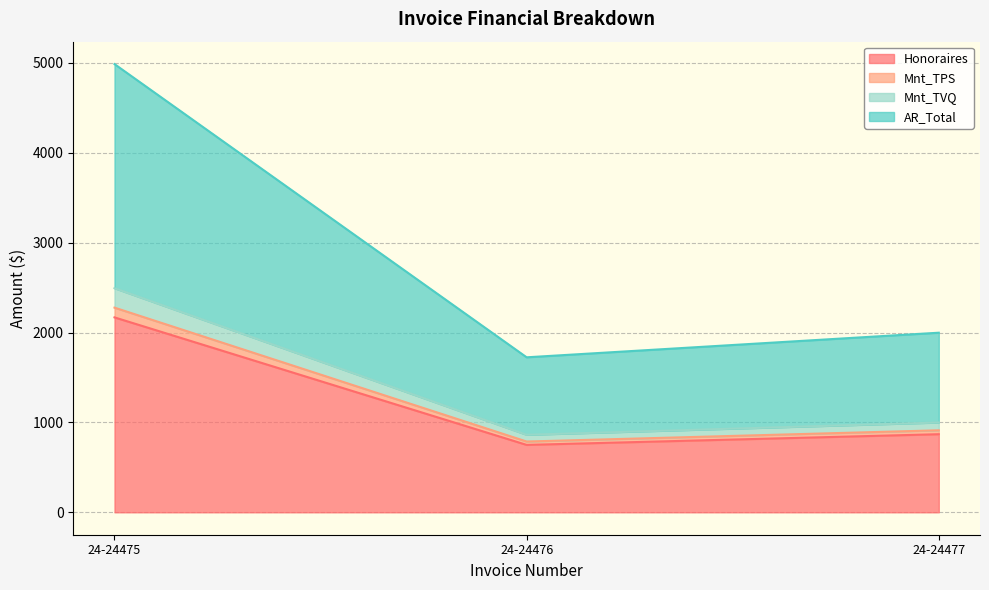

Does the chart display data point markers on the line(s)?

No